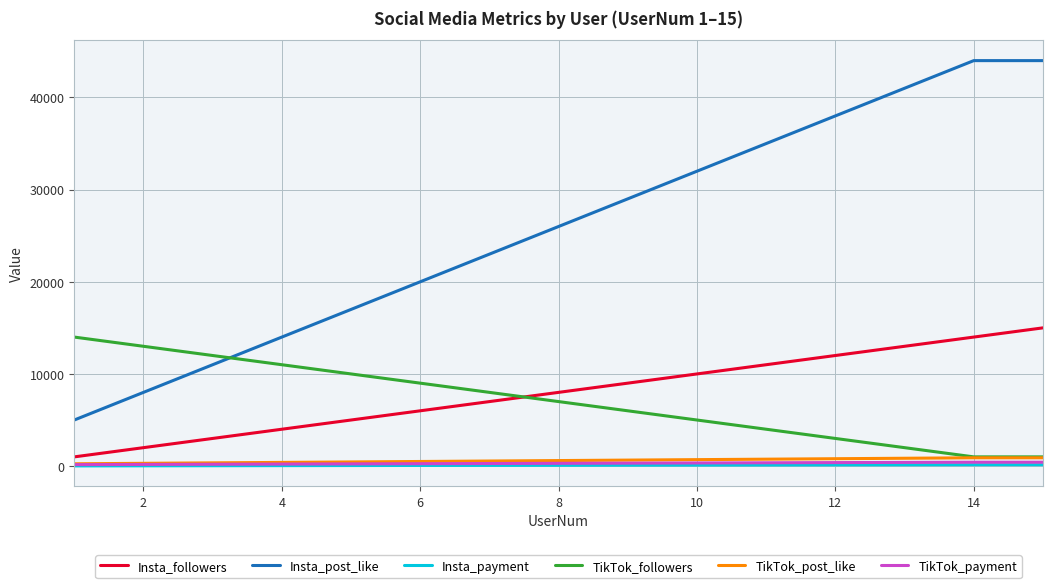

True or false: Insta_payment and Insta_post_like cross at least once.

False